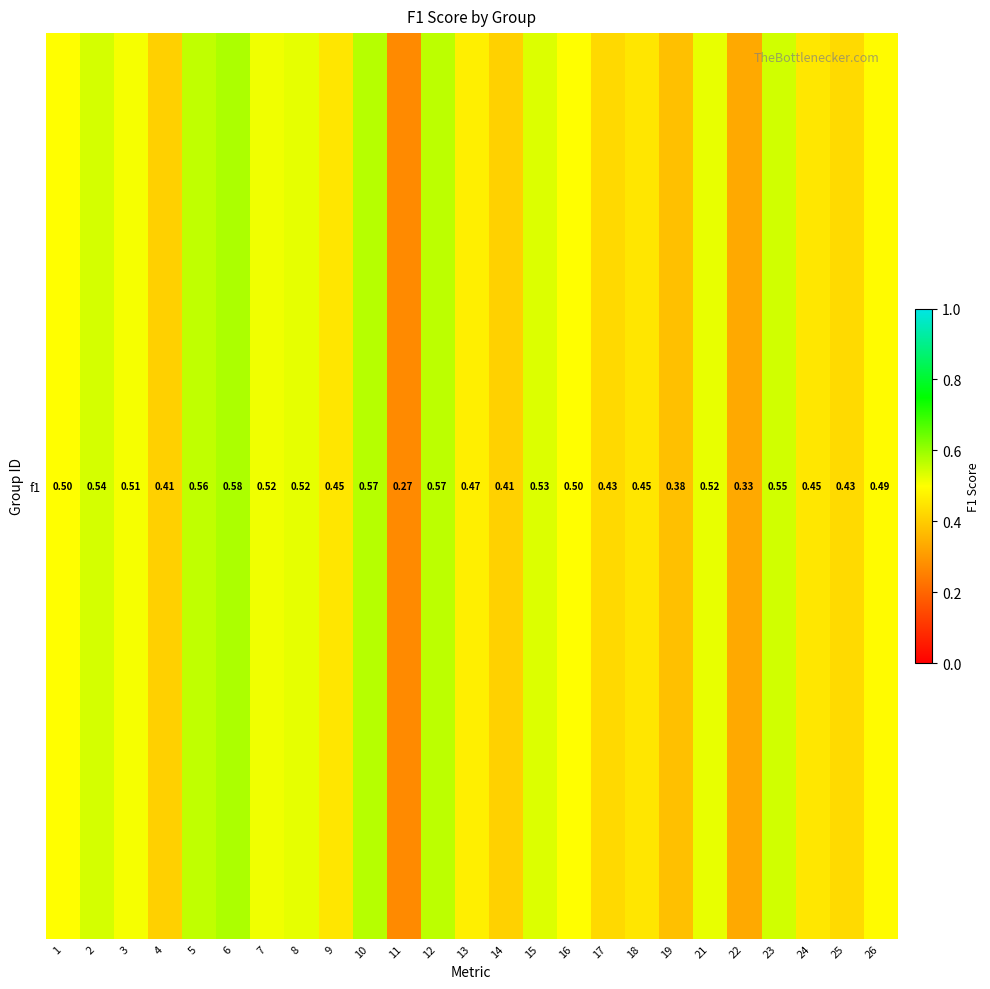

Between 5 and 6, which is larger?

6